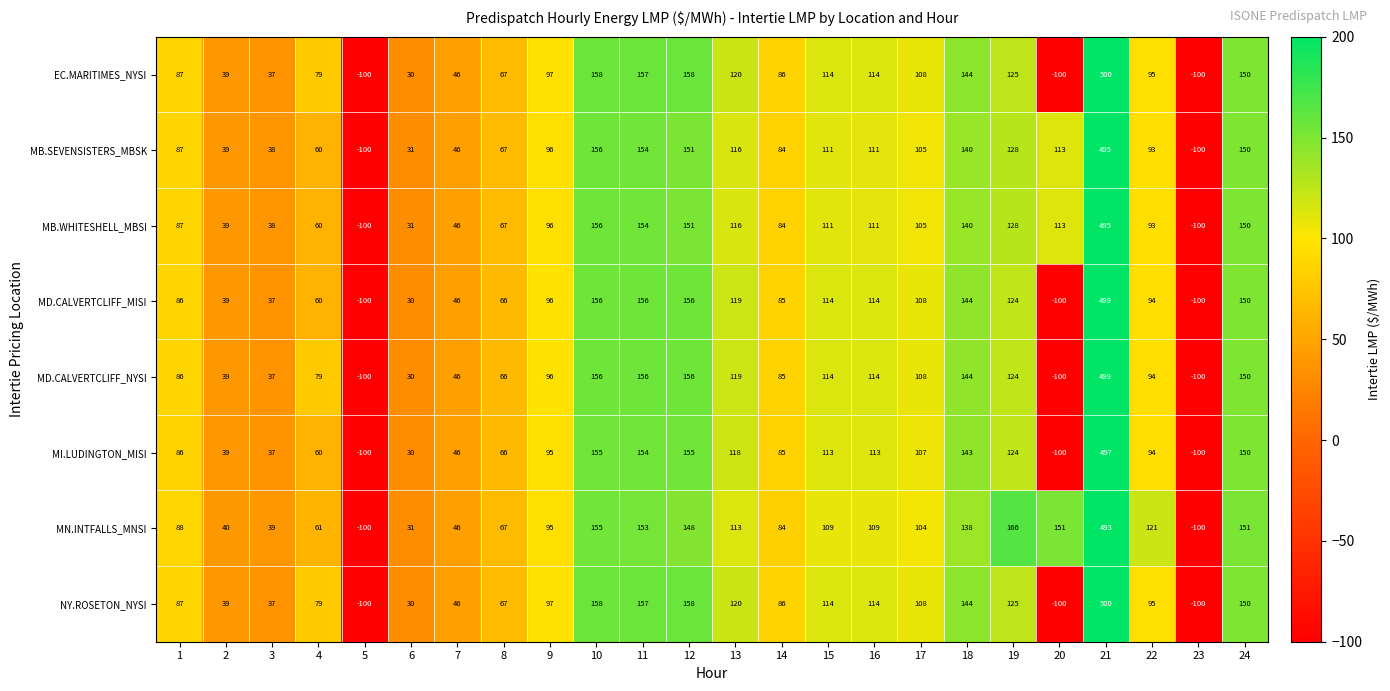

What is the difference between the highest and lowest values at 10?

3